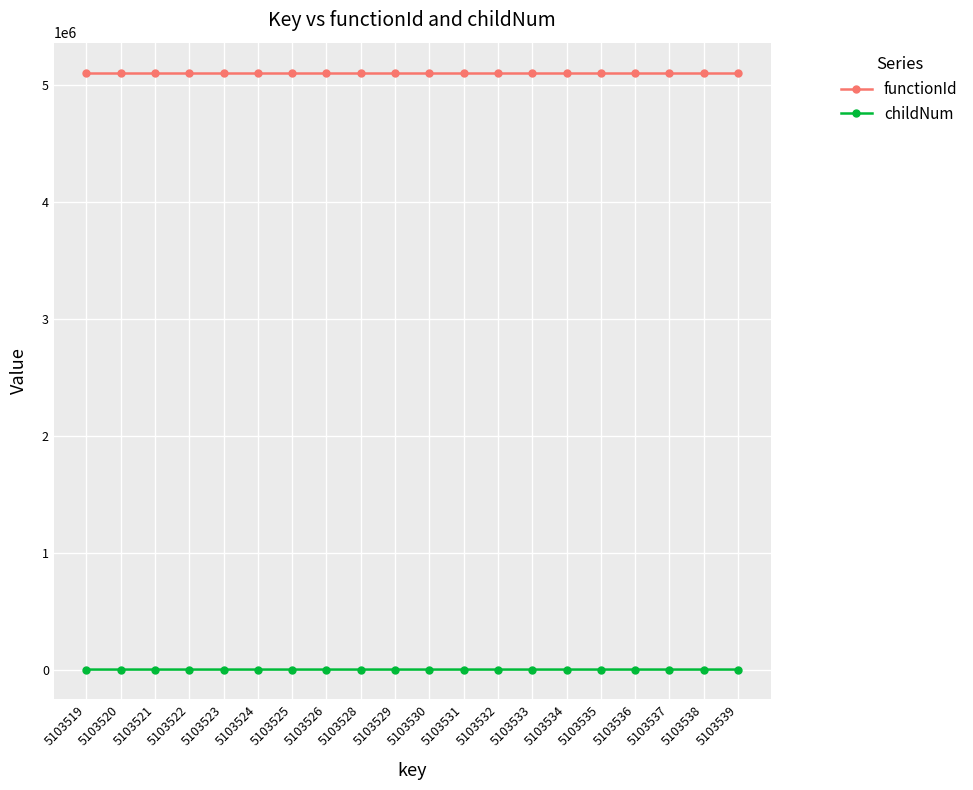

What is the sum of all functionId values?

102070360